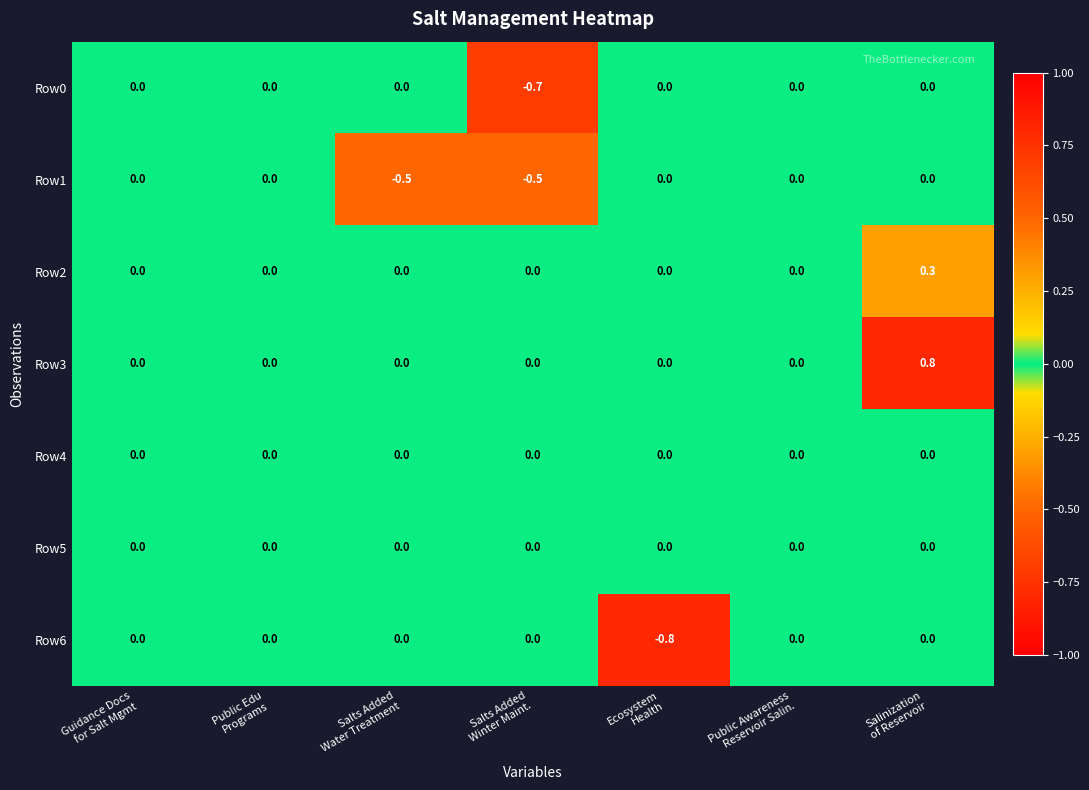

Count the Row0 values in the range 0 to 1.

6